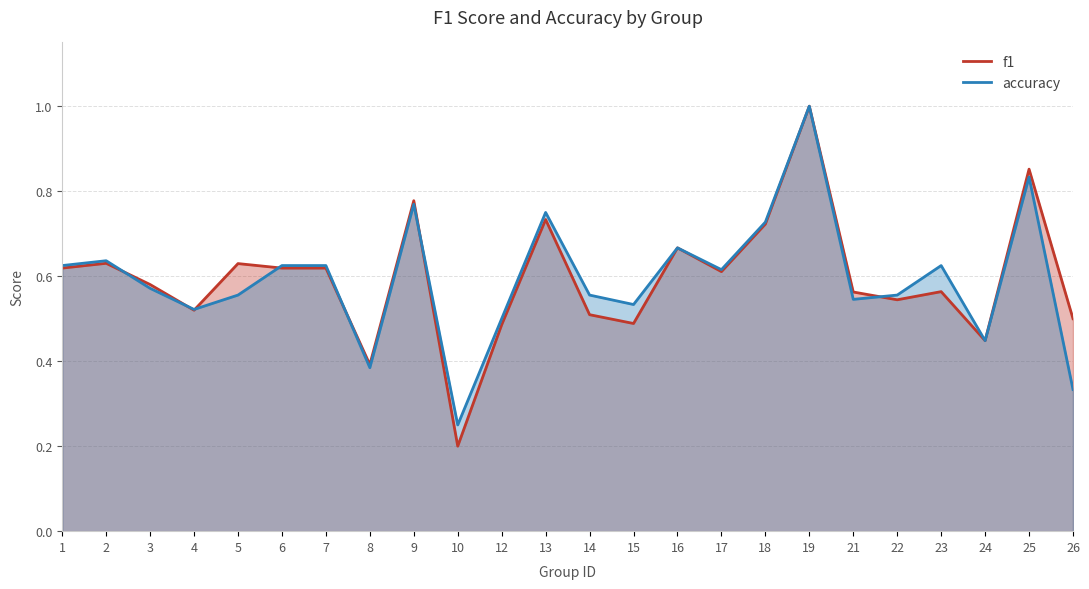

Where is accuracy nearest to the value 0?

10